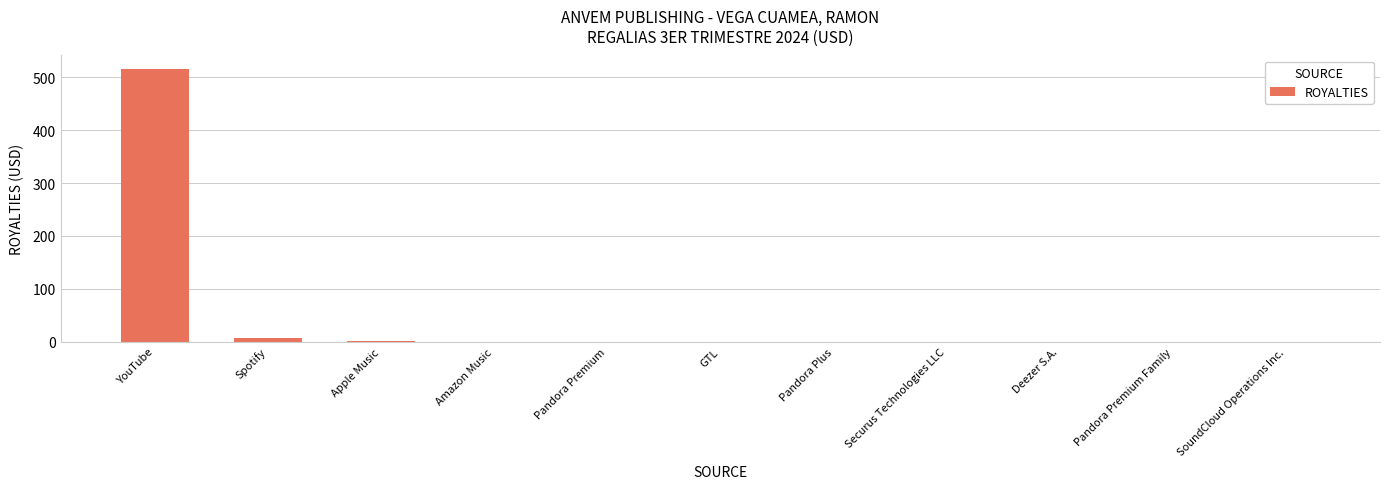

What is the sum of all values?

524.7